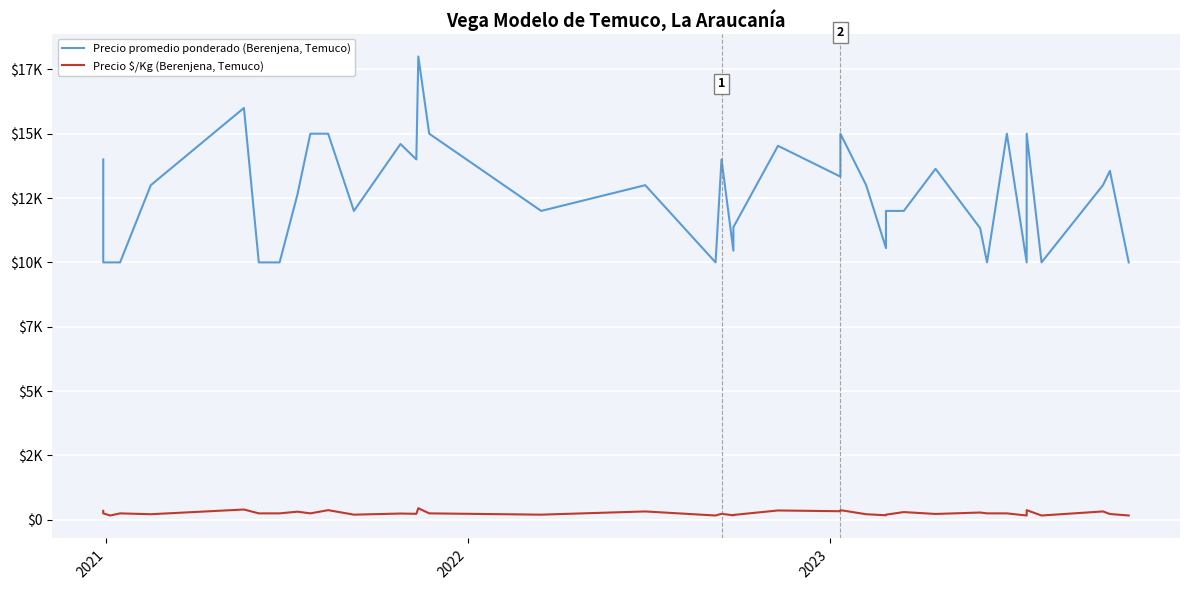

Which category has the lowest value across all series?

2022